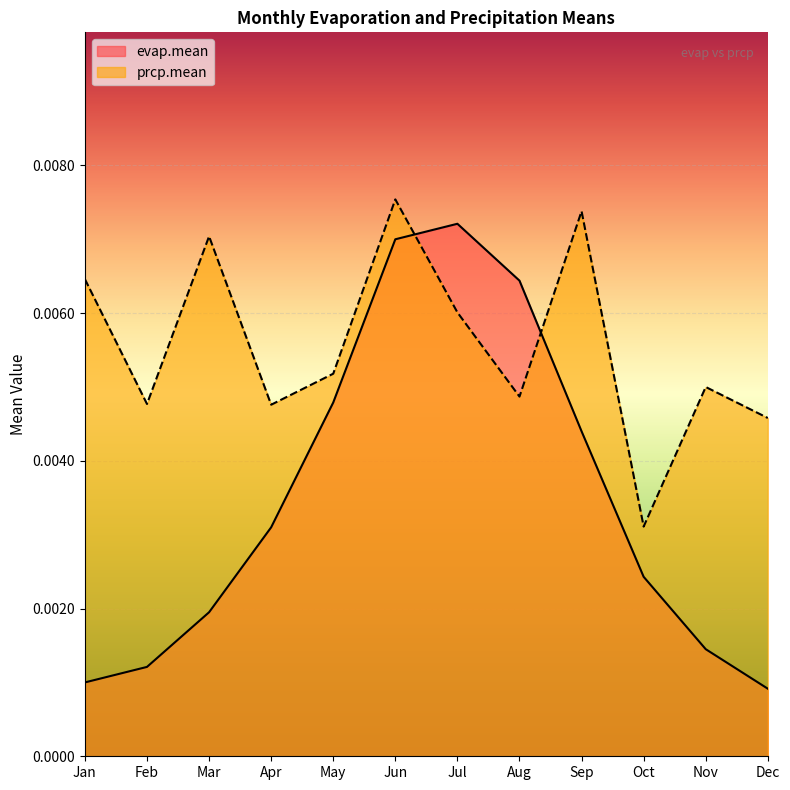

Which series changed the most between Sep and Nov?

evap.mean